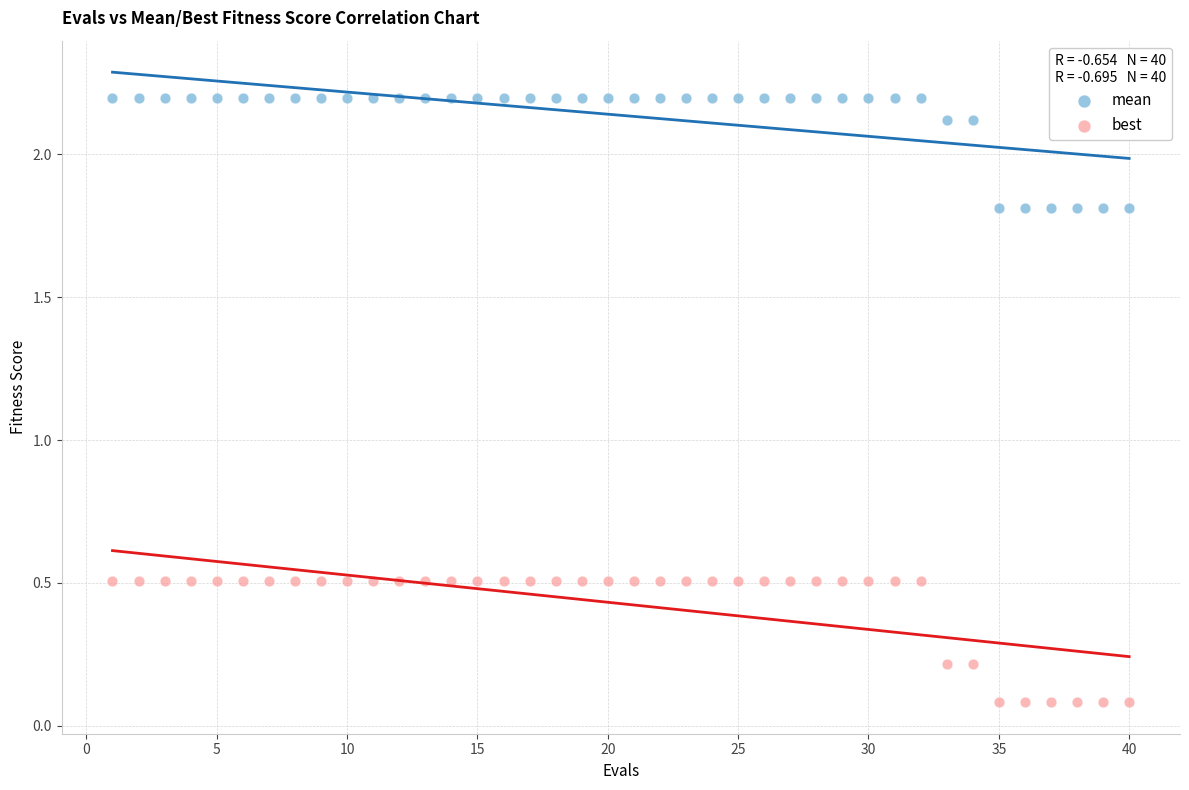

What are all the series names shown in the legend?

mean, best